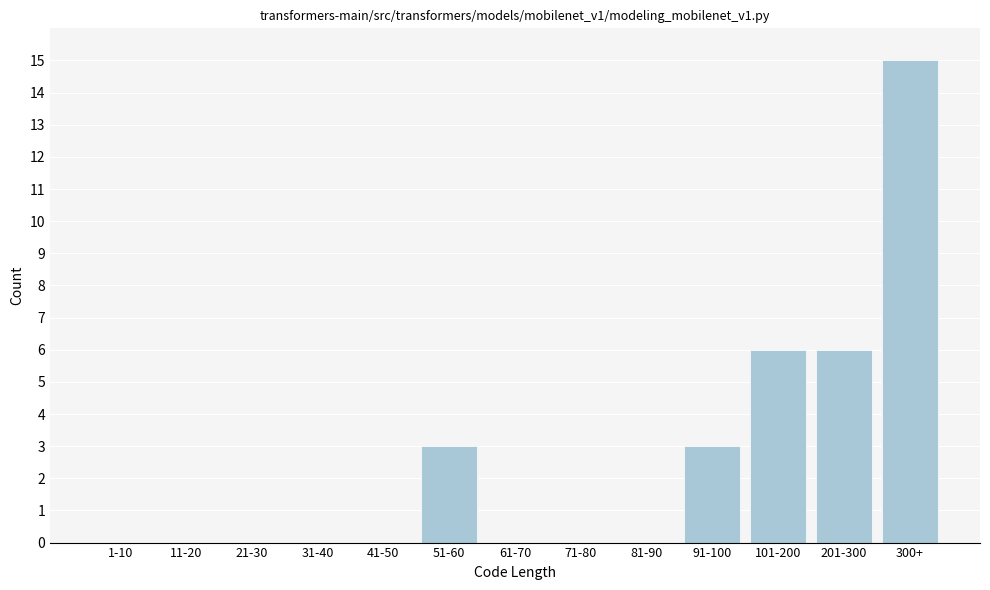

Reading left to right, transcribe all the data shown in this chart.

1-10=0	11-20=0	21-30=0	31-40=0	41-50=0	51-60=3	61-70=0	71-80=0	81-90=0	91-100=3	101-200=6	201-300=6	300+=15